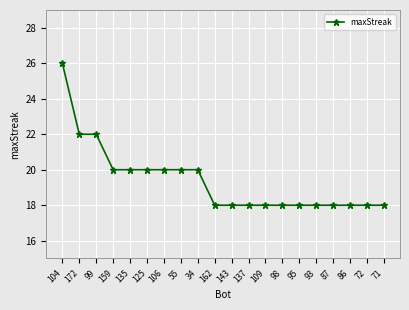

Is it true that the value at 93 is 18?

True